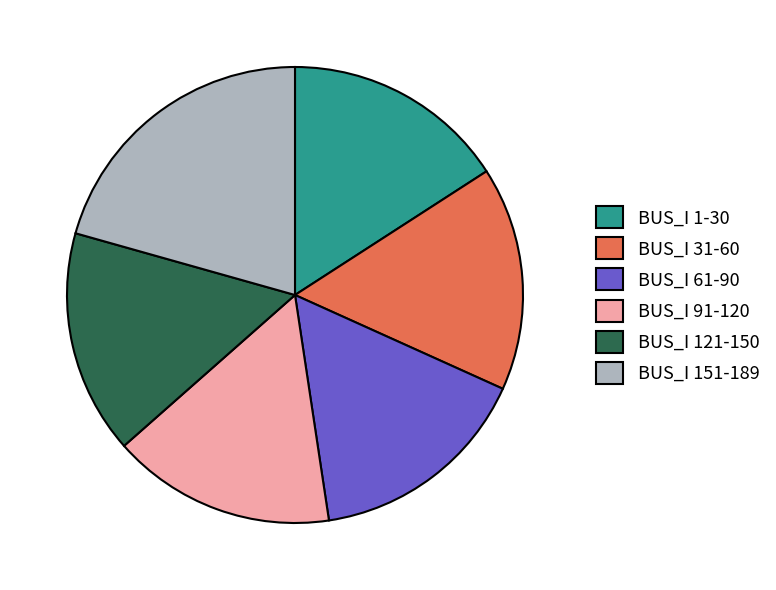

Combined, do BUS_I 1-30 and BUS_I 151-189 account for over 50%?

No